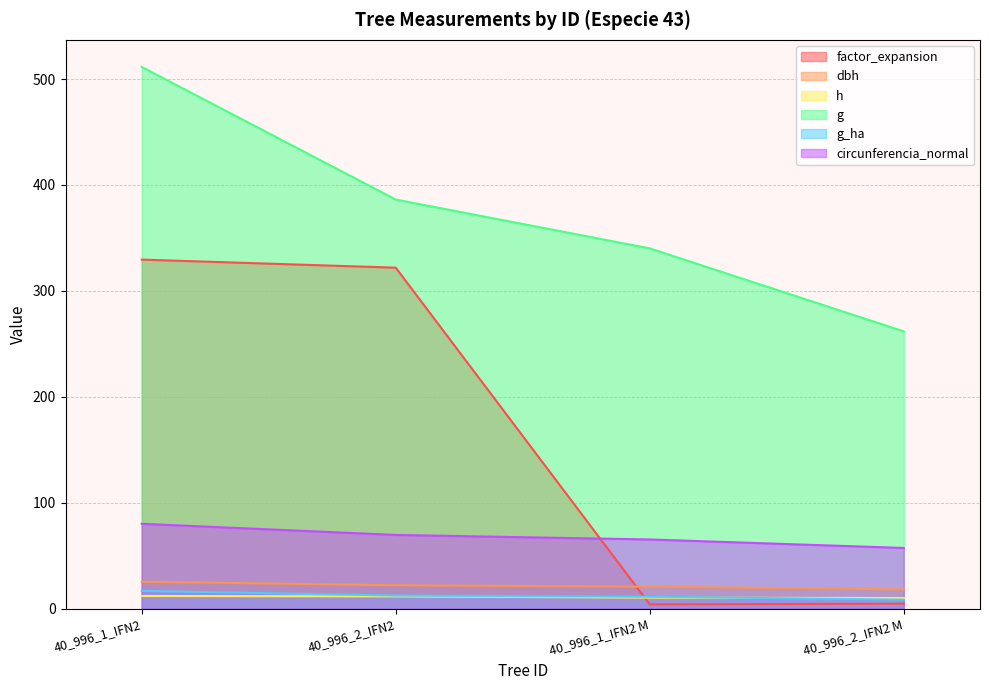

Where is circunferencia_normal nearest to the value 68?

40_996_2_IFN2